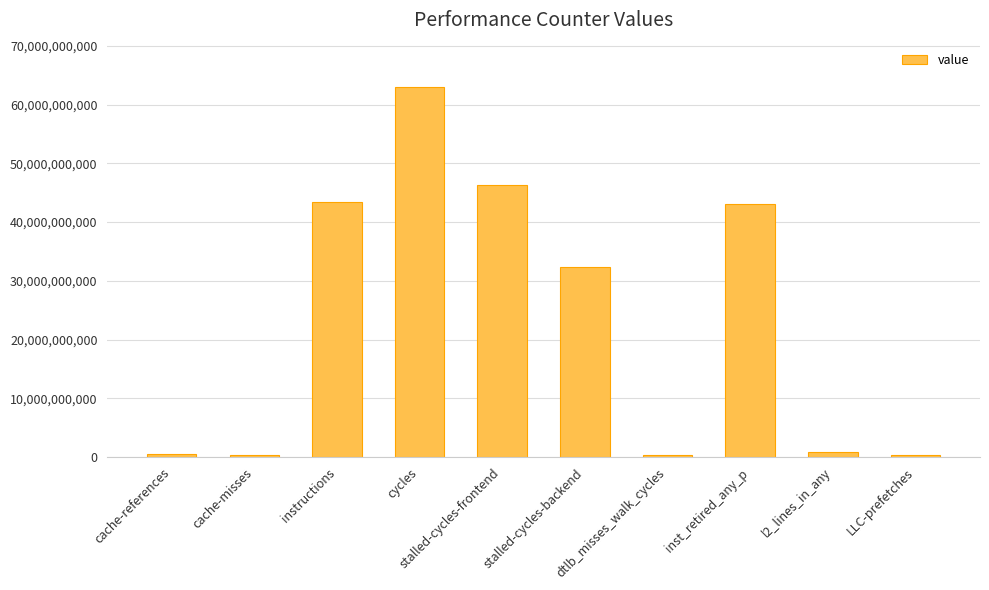

What is the label of the 1st bar from the left?

cache-references